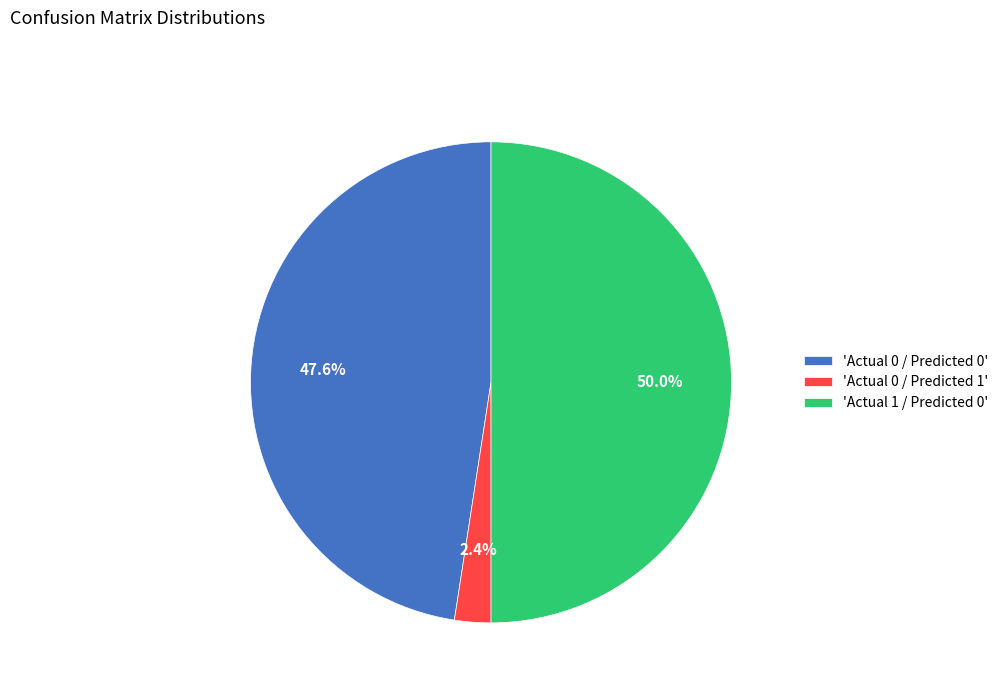

Which has a higher value, 'Actual 0 / Predicted 0' or 'Actual 0 / Predicted 1'?

'Actual 0 / Predicted 0'